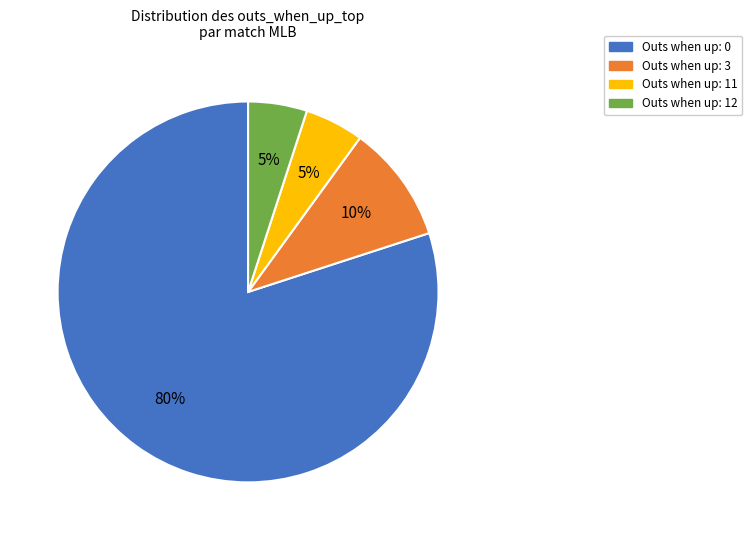

To the nearest percent, what is the average slice percentage?

25%